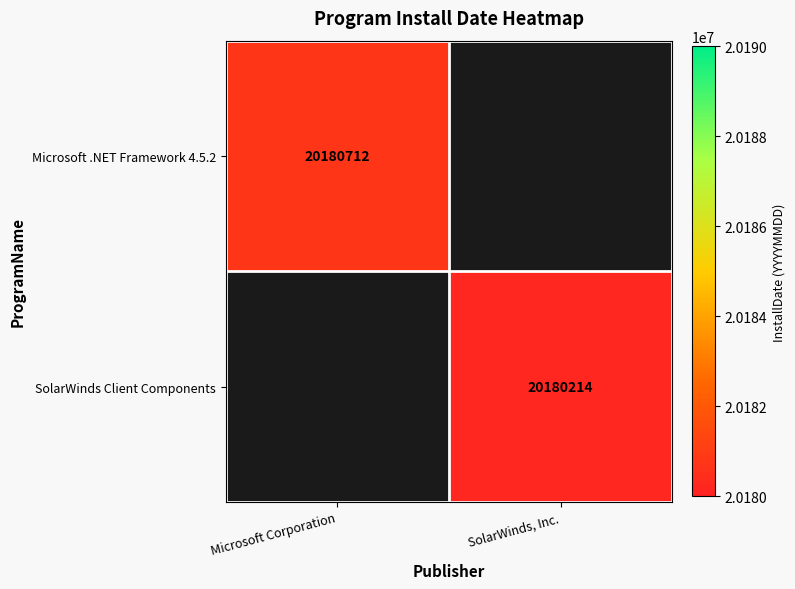

The value of SolarWinds Client Components at SolarWinds, Inc. is 20180214. True or false?

True